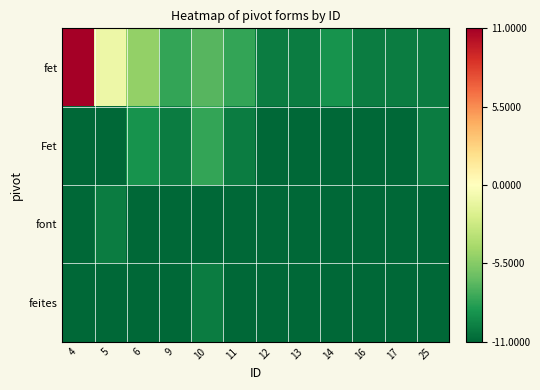

How many series are shown in this chart?

4